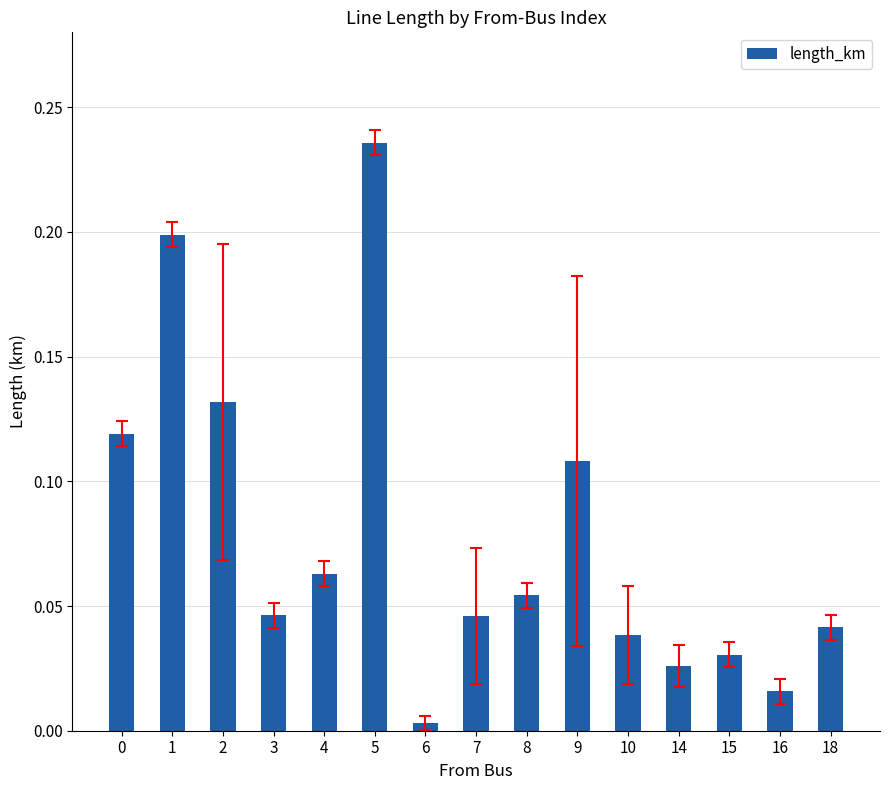

Is it true that the value at 1 is 0.2?

True